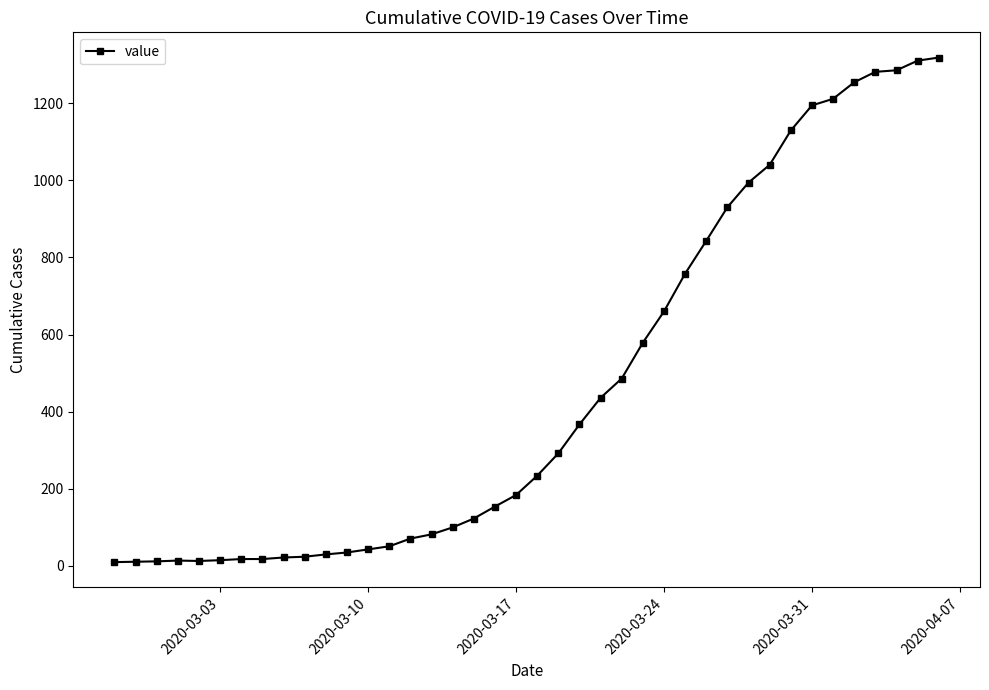

What is the value of the 14th point from the left?

51